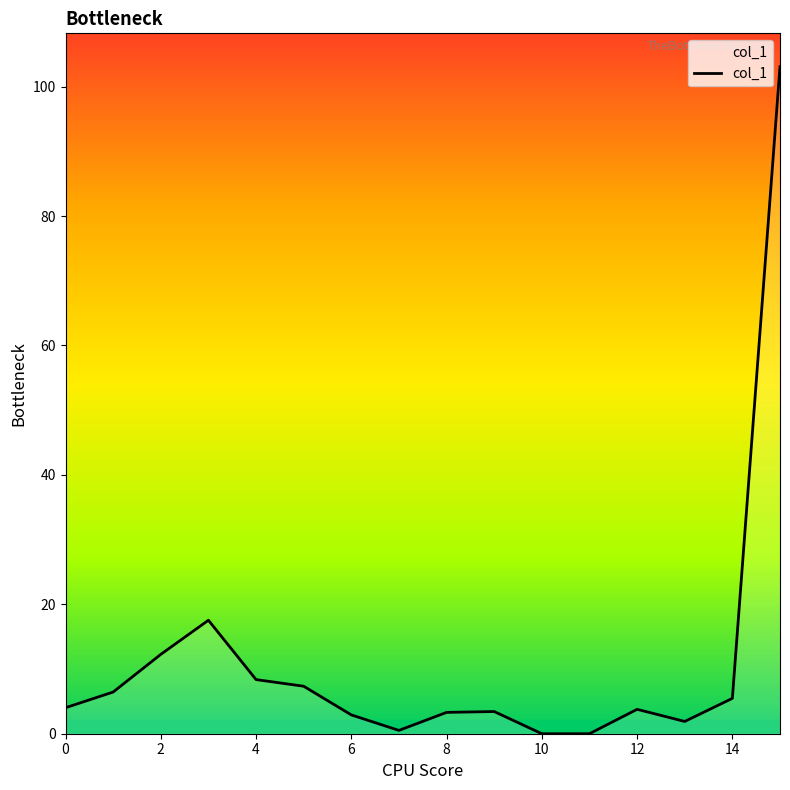

What is the difference between the second highest and second lowest values?

17.5